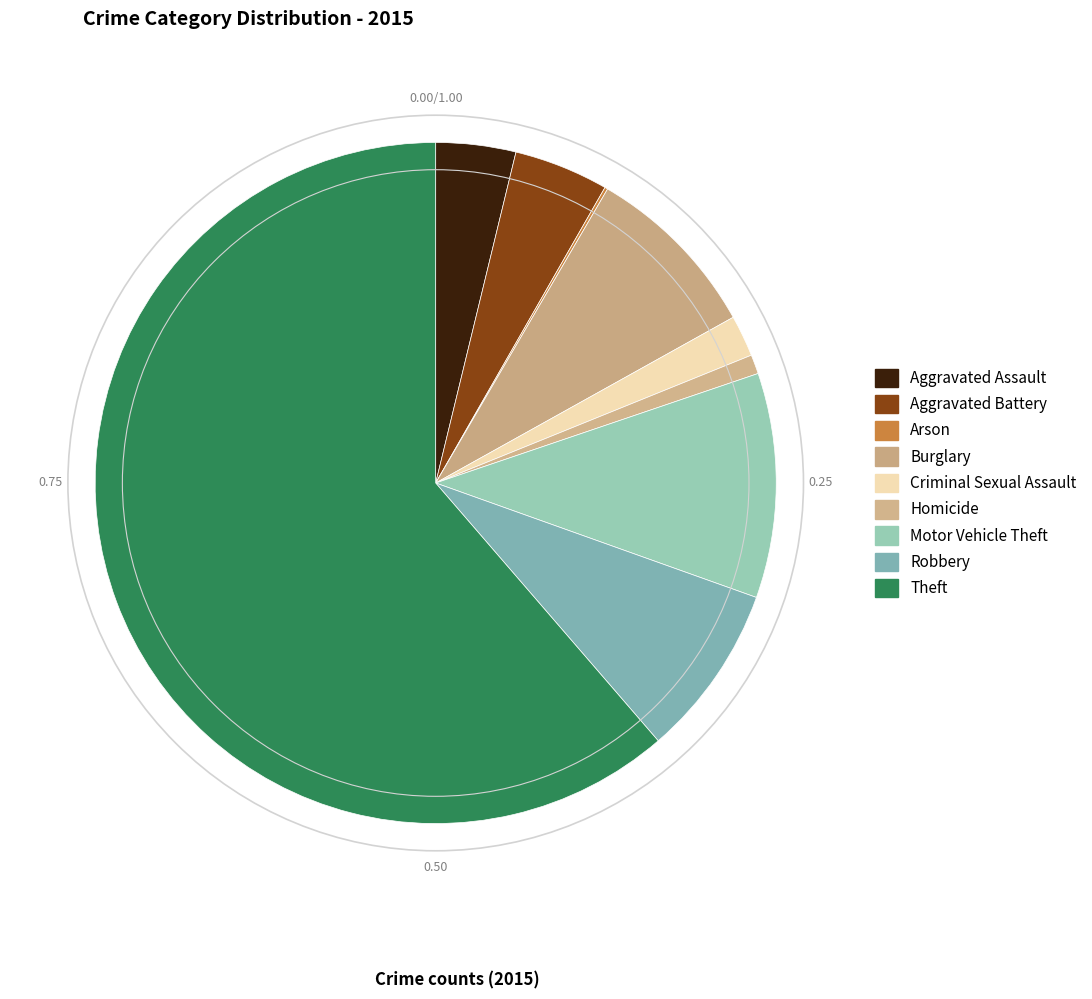

What is the majority slice?

Theft